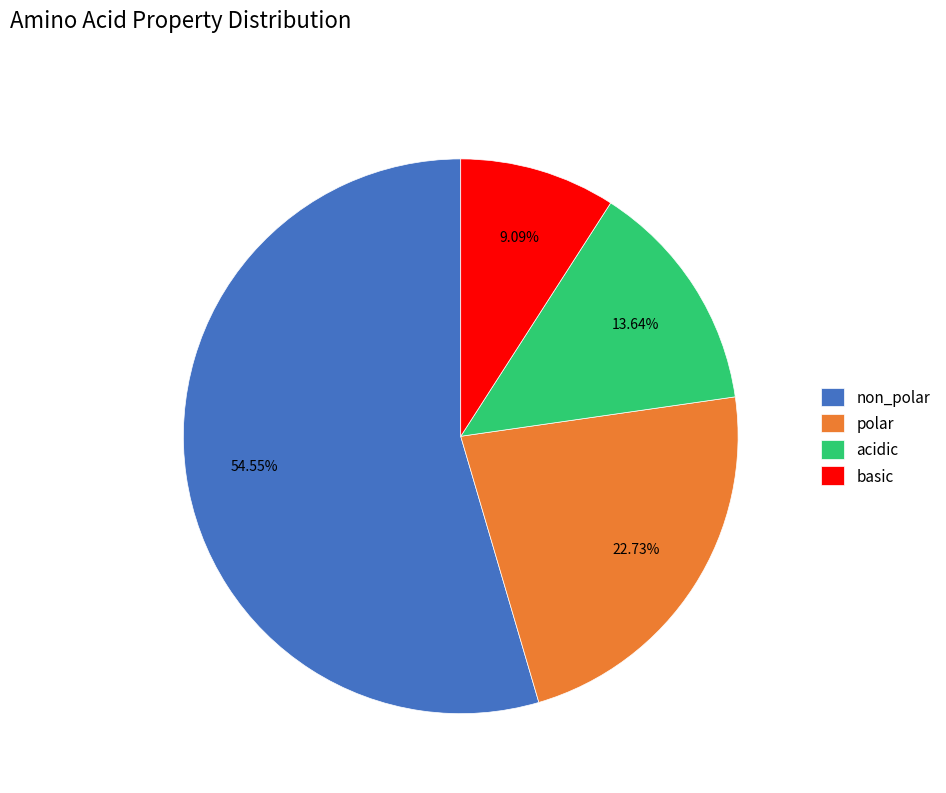

What is the smallest slice in the pie chart?

basic